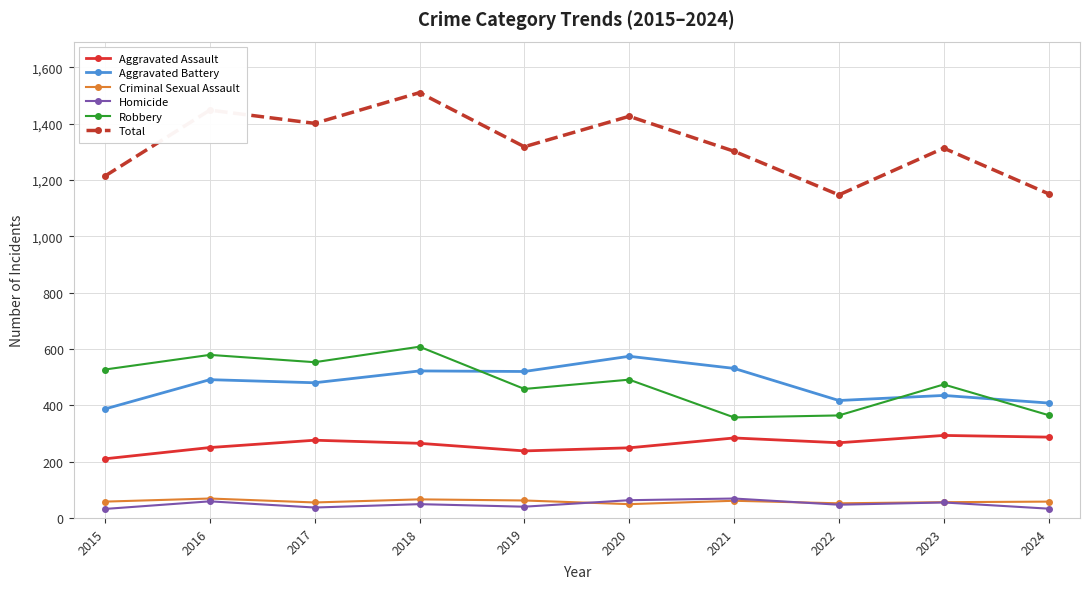

What is the sum of all Criminal Sexual Assault values?

586